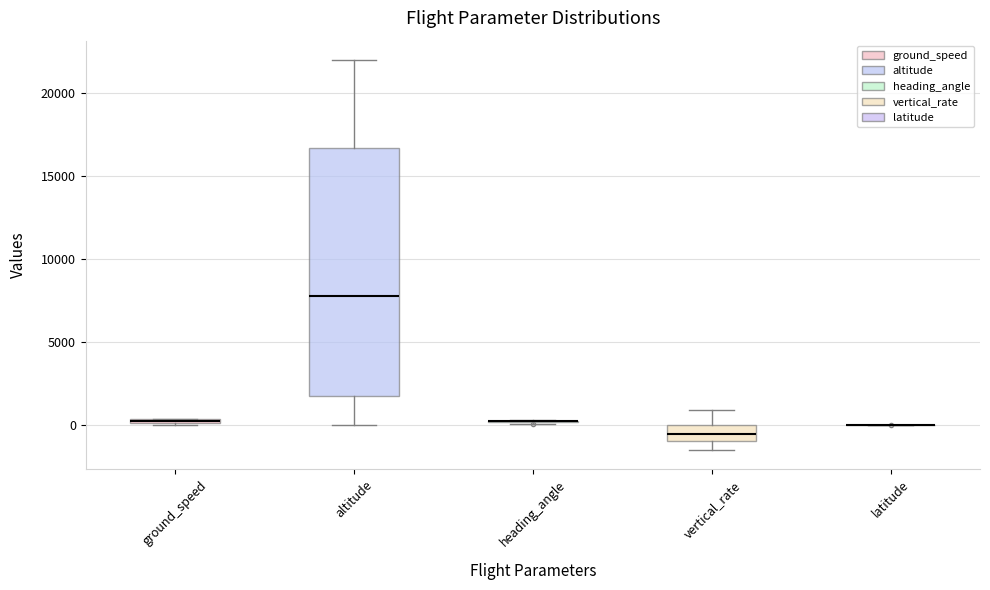

Which box is the tallest, from its lower edge to its upper edge?

altitude